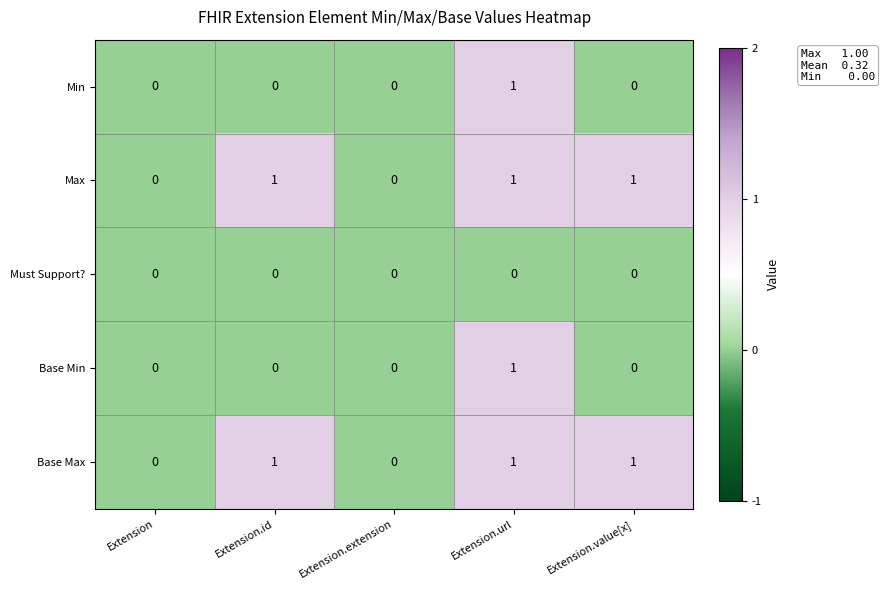

At which category is the sum across all series the highest?

Extension.url